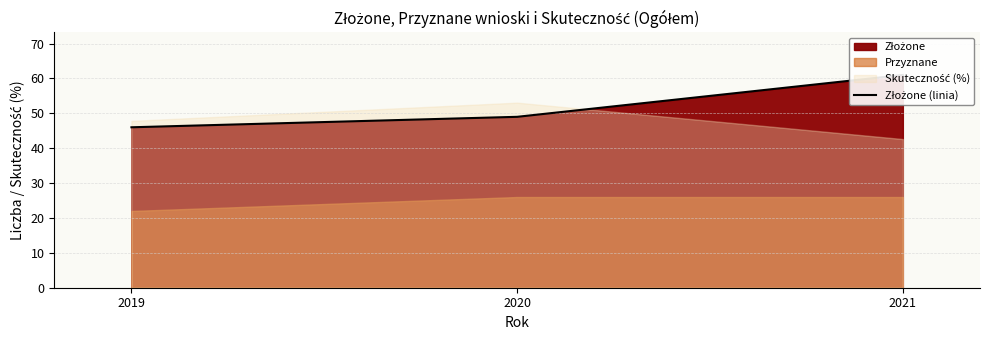

Reading left to right, list all the values displayed in this chart.

2019=46	2020=49	2021=61